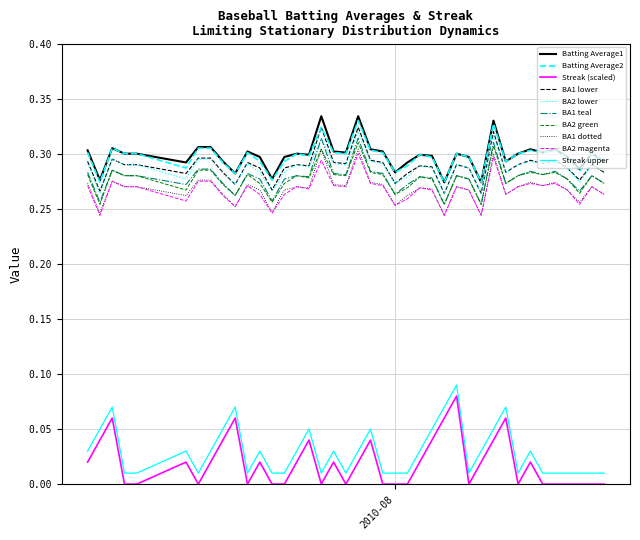

True or false: BA1 teal and BA2 magenta intersect in this chart.

False